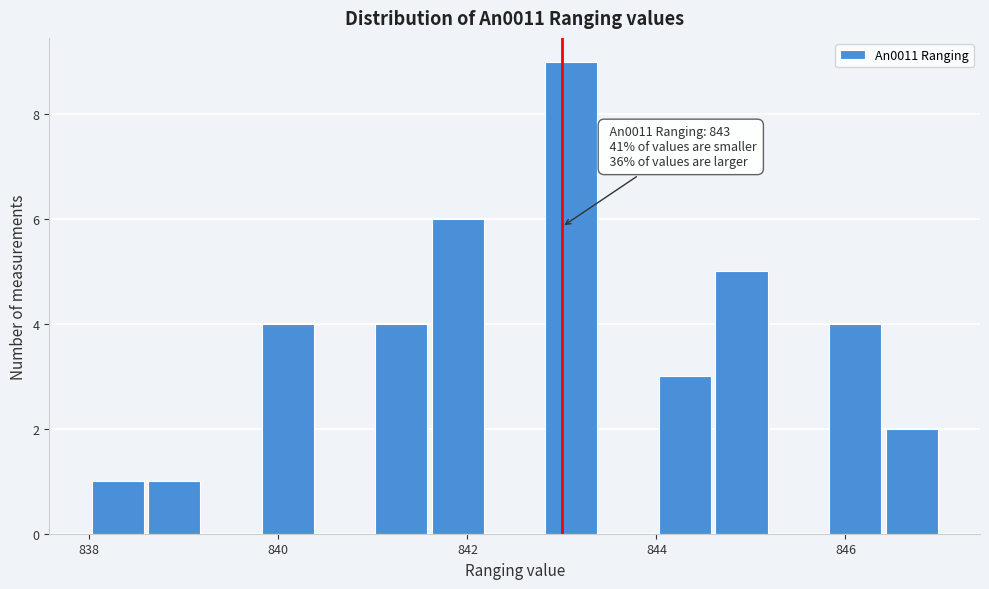

Read against the x-axis, roughly where is the centre of the tallest bar?

843.2